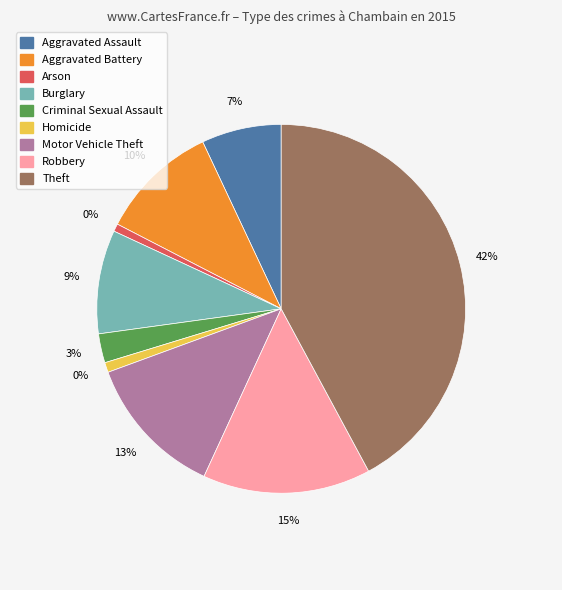

Rank the categories by value from highest to lowest.

Theft, Robbery, Motor Vehicle Theft, Aggravated Battery, Burglary, Aggravated Assault, Criminal Sexual Assault, Homicide, Arson